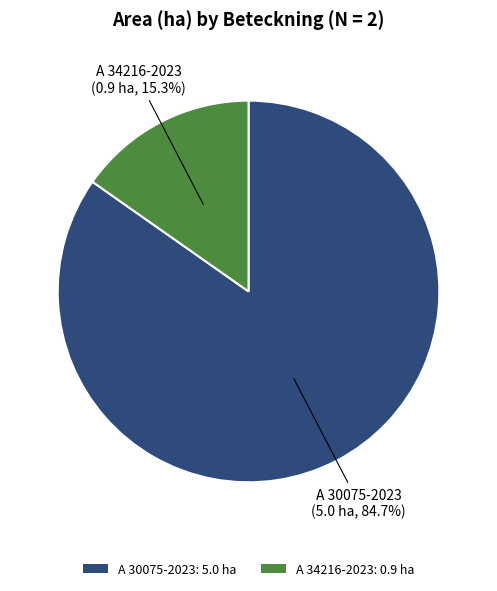

Is it true that A 30075-2023 is 85% of the pie?

True